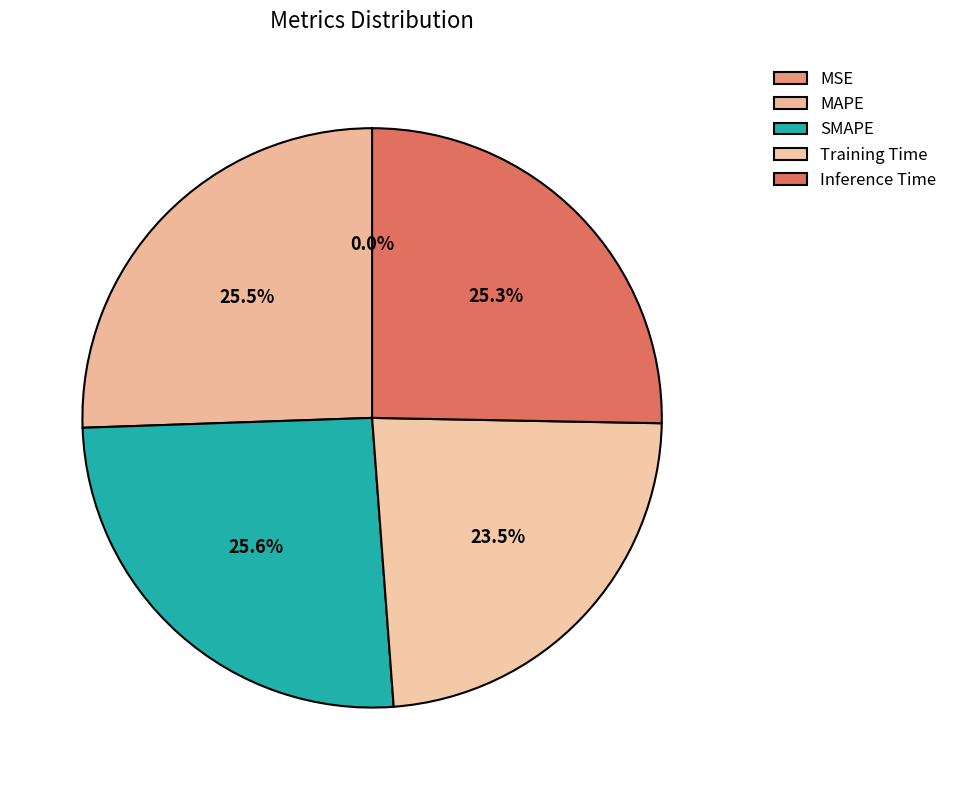

How many segments does this pie chart have?

5